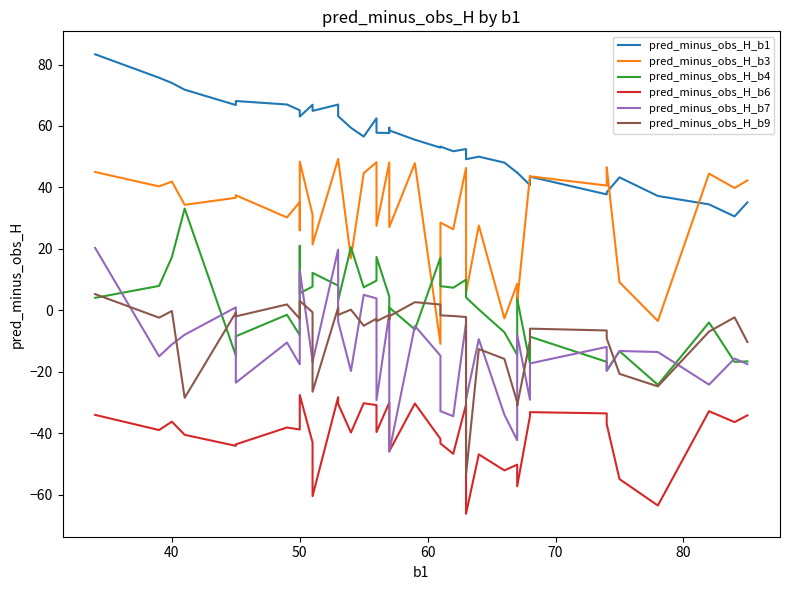

True or false: pred_minus_obs_H_b4 has more than 2 interior local peaks.

True